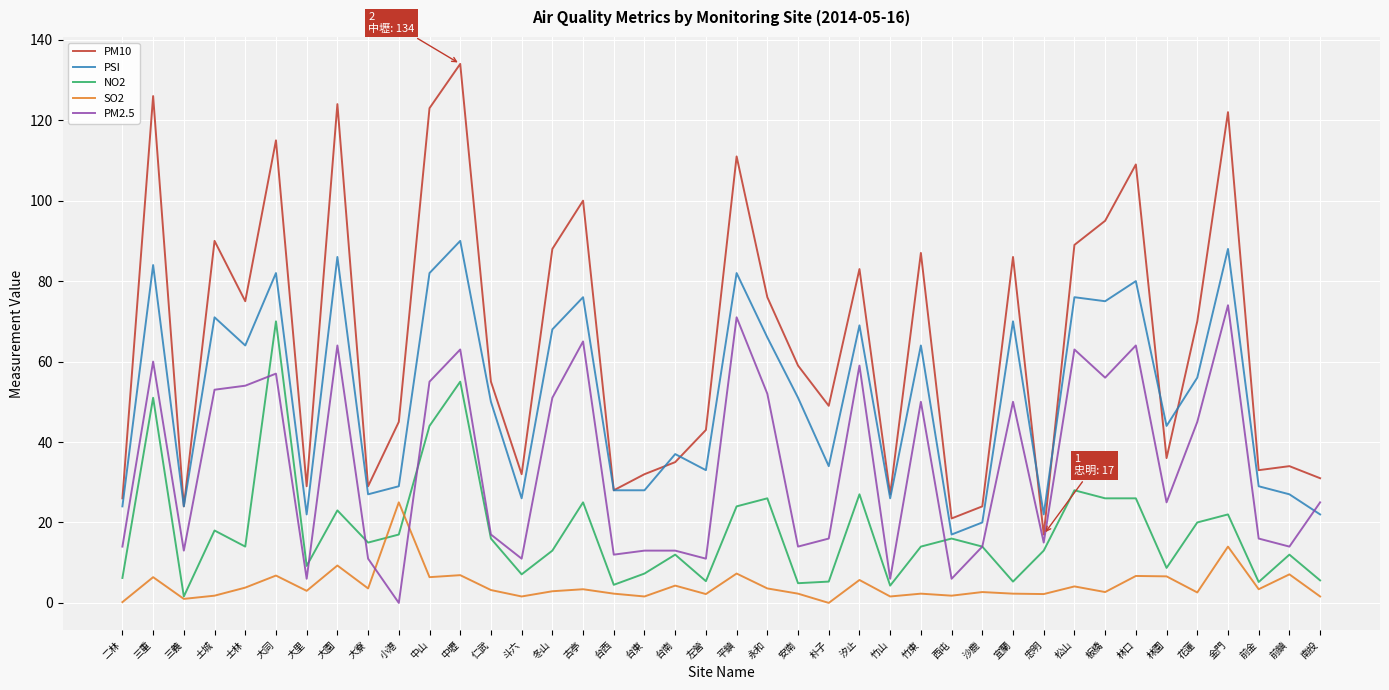

True or false: PM10 and NO2 cross at least once.

False